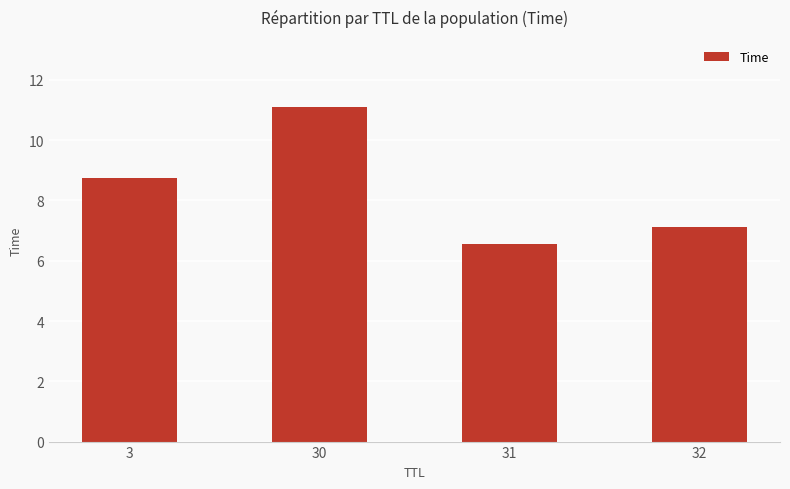

What is the change in value from 3 to 31?

-2.2